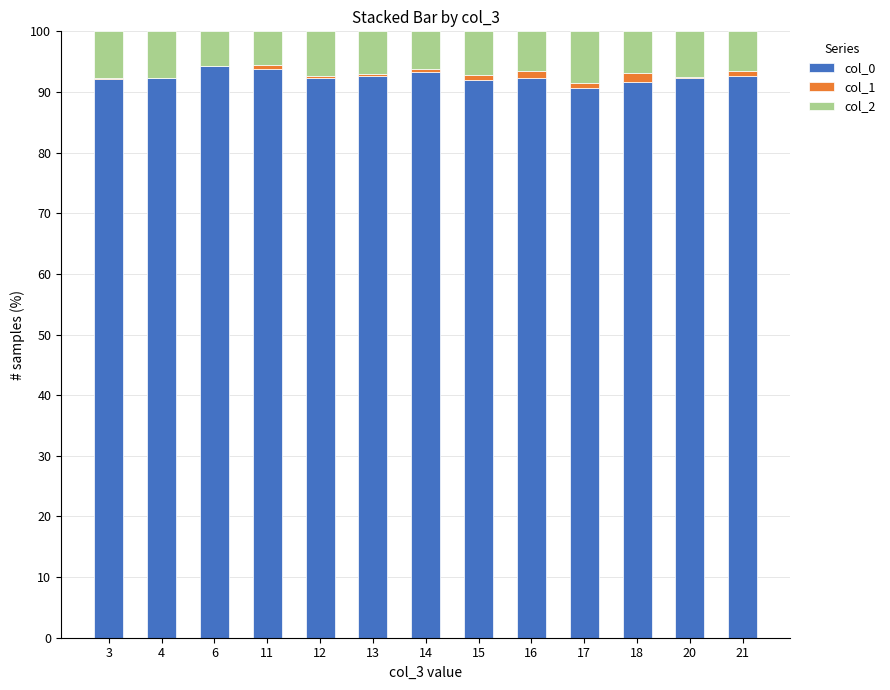

How many distinct data groups are displayed?

3